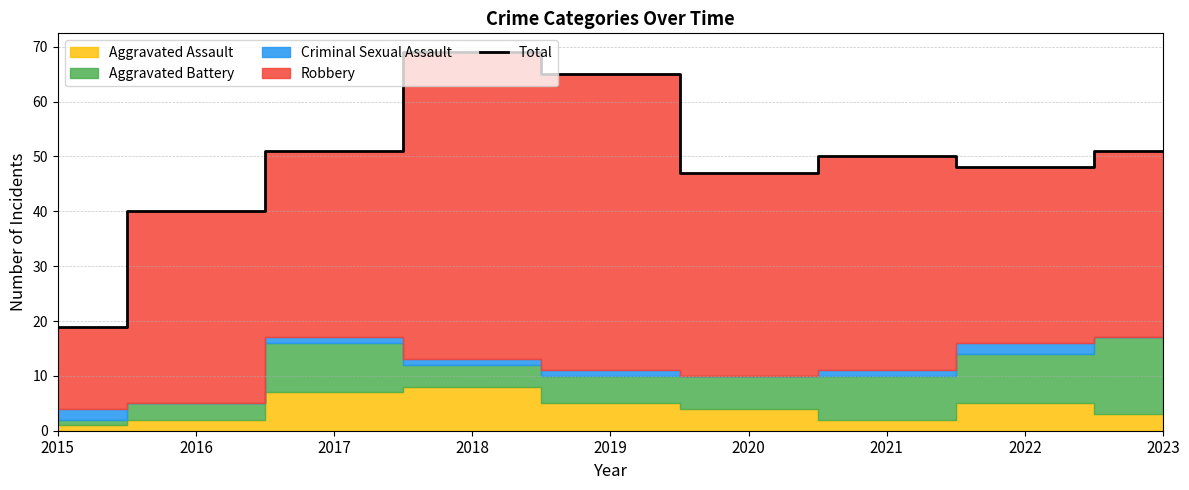

How many lines are shown in the chart?

1